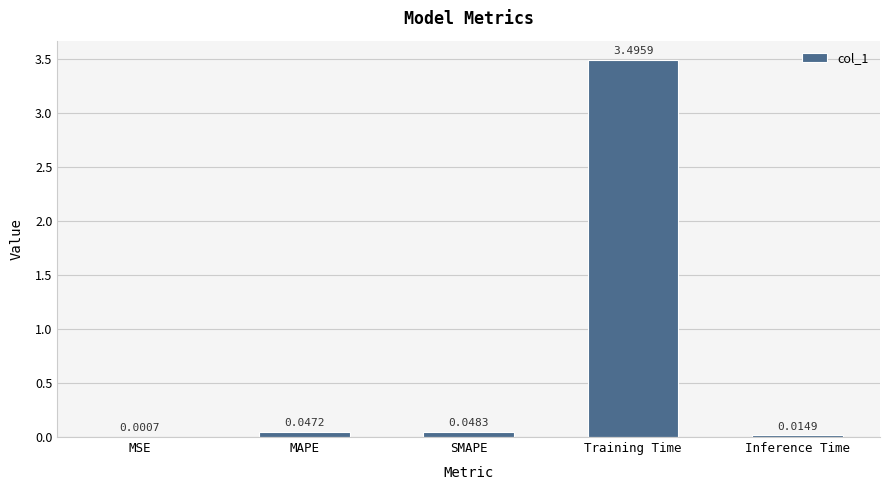

Which category has the highest value across all series?

Training Time